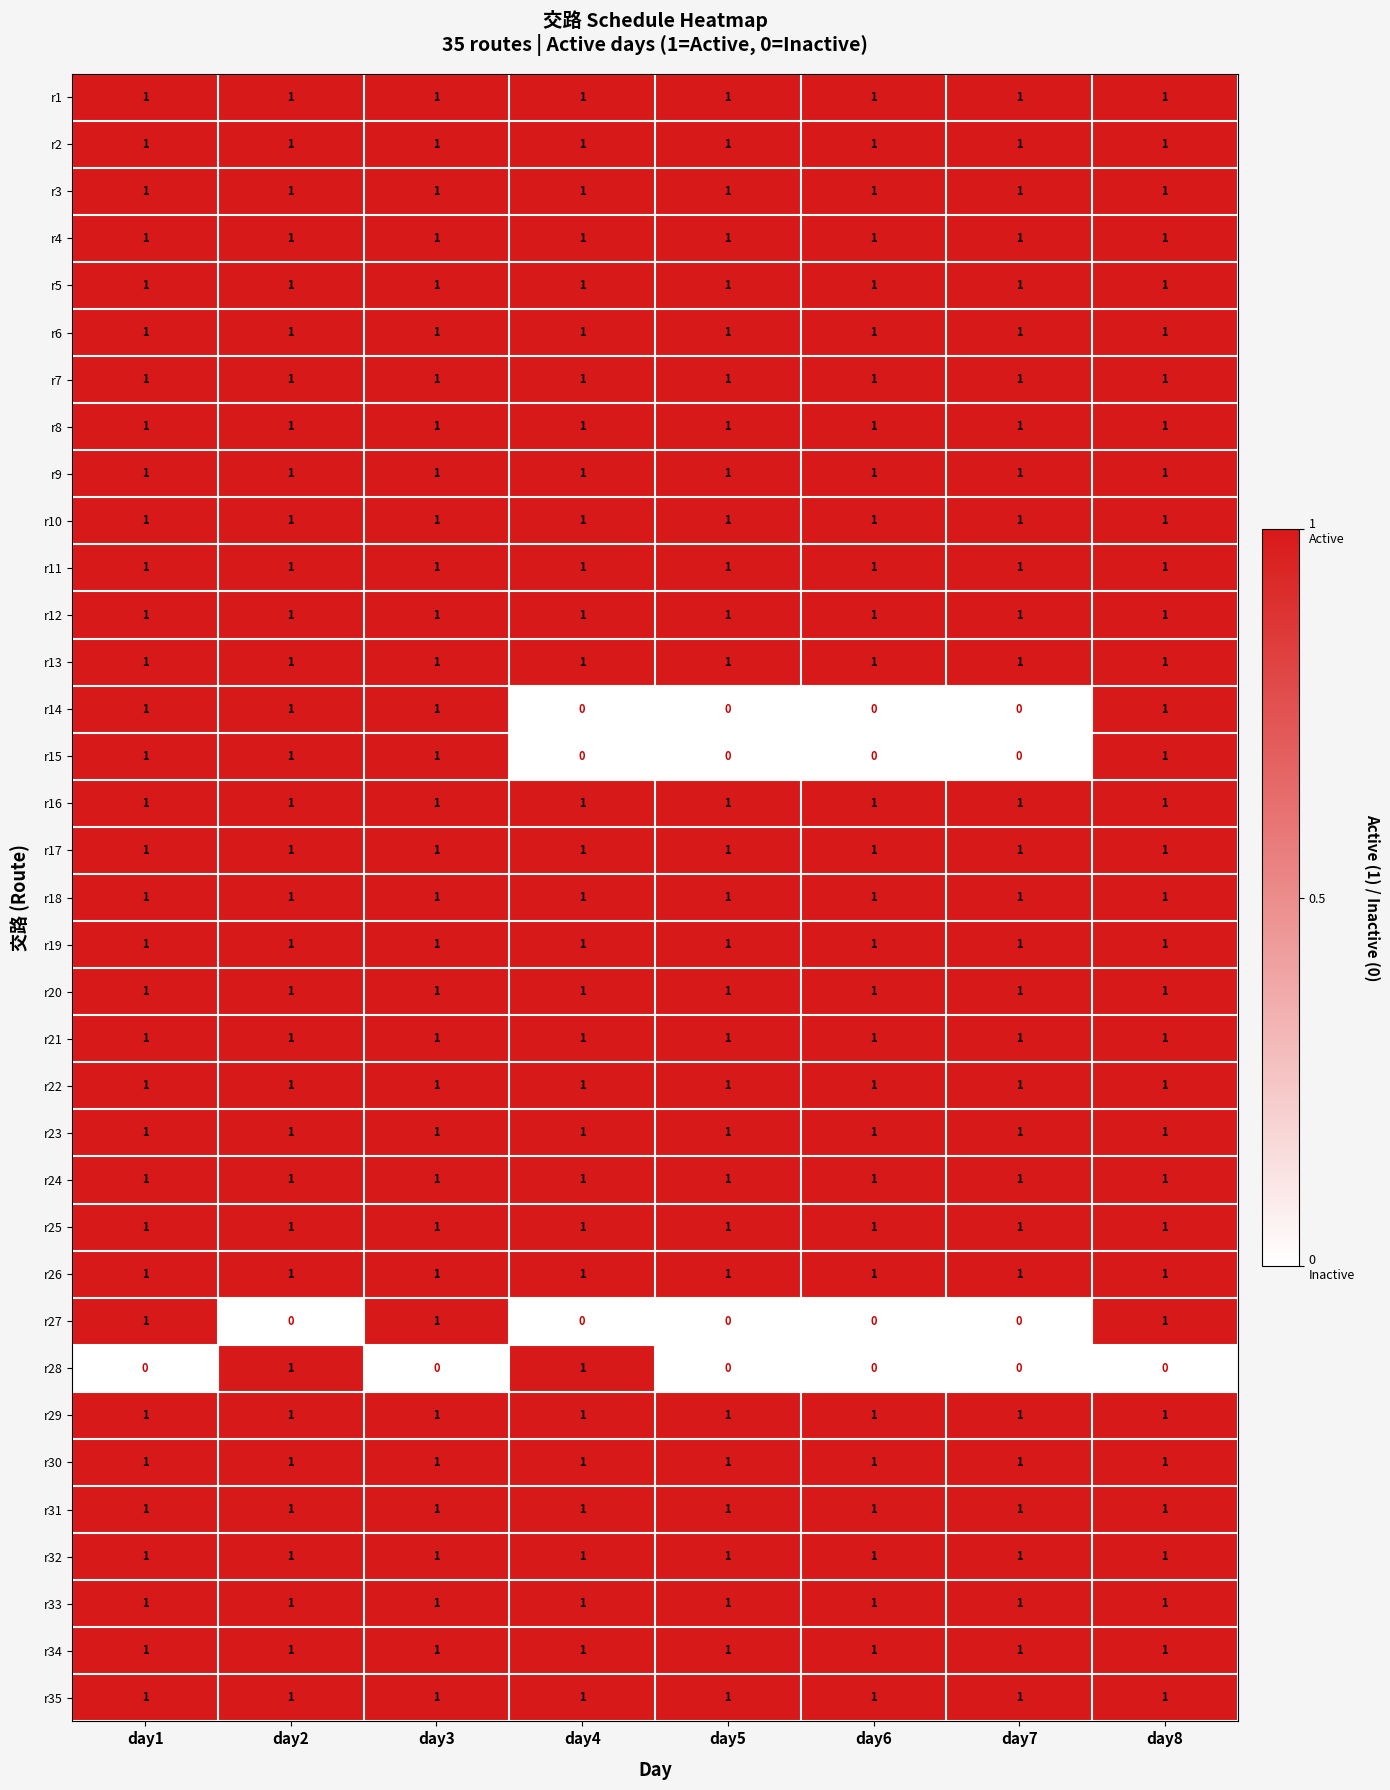

Between day4 and day5, which series saw the biggest shift?

r28